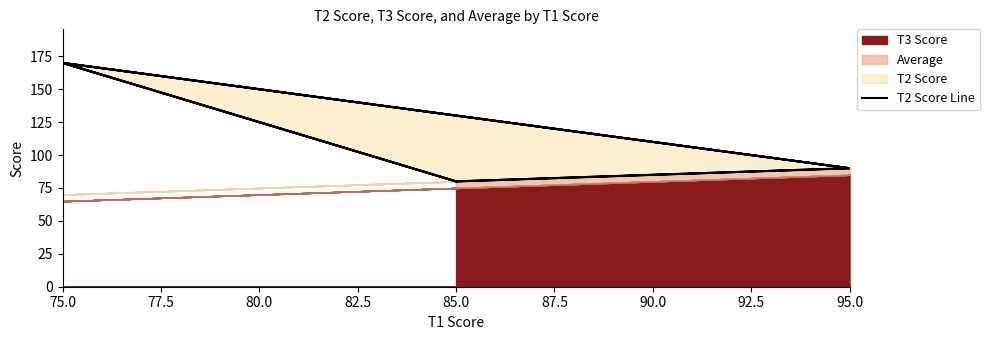

What is the sum of all values?

1020